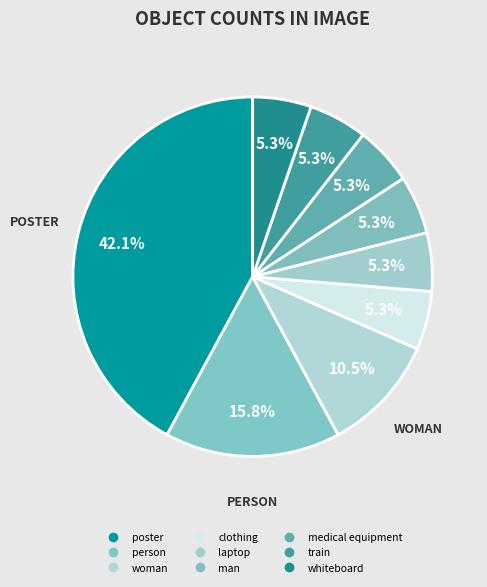

Count the number of slices in the pie.

9